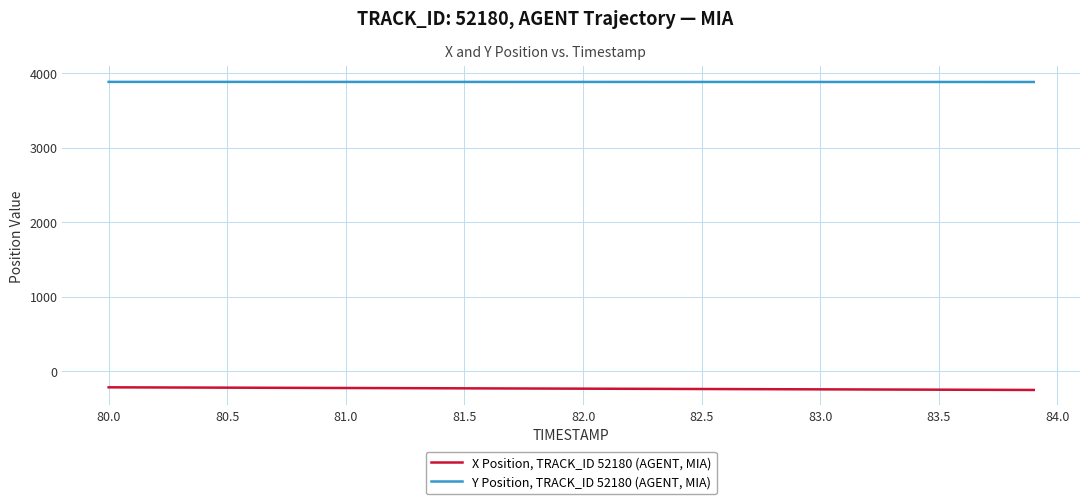

True or false: Y Position, TRACK_ID 52180 (AGENT, MIA) and X Position, TRACK_ID 52180 (AGENT, MIA) intersect in this chart.

False